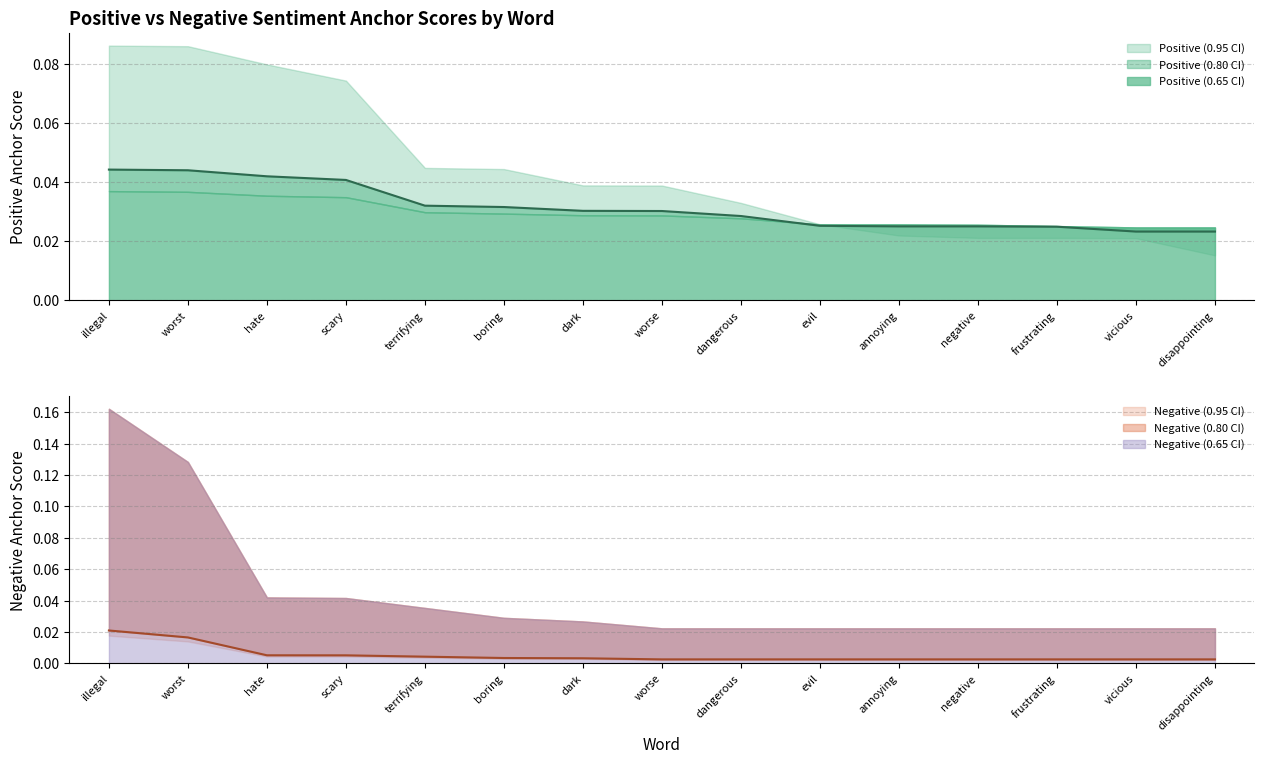

What position from the left is vicious?

14